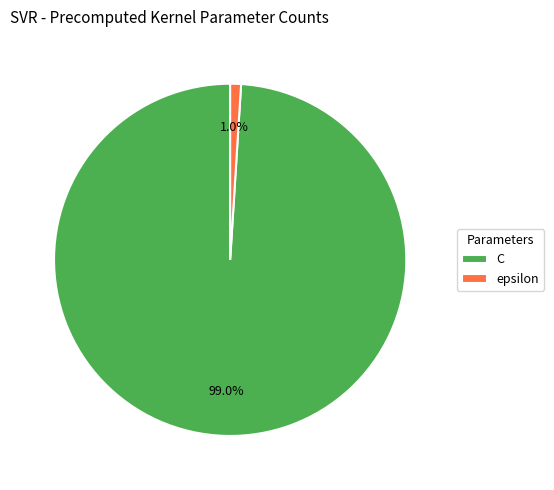

Is there a majority slice in this chart?

Yes